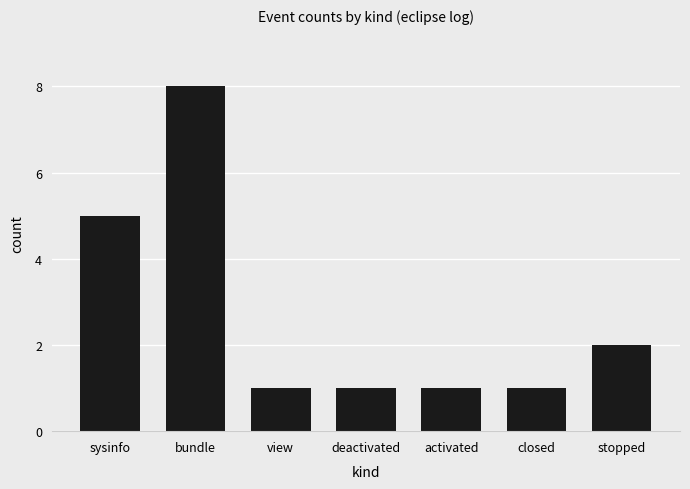

Read the value at bundle.

8